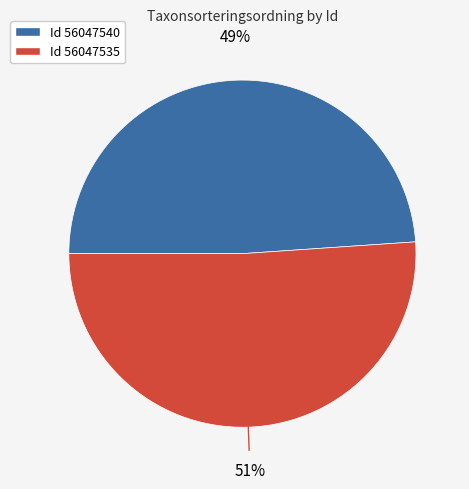

To the nearest percent, what is the difference between the largest and smallest slice percentages?

2%